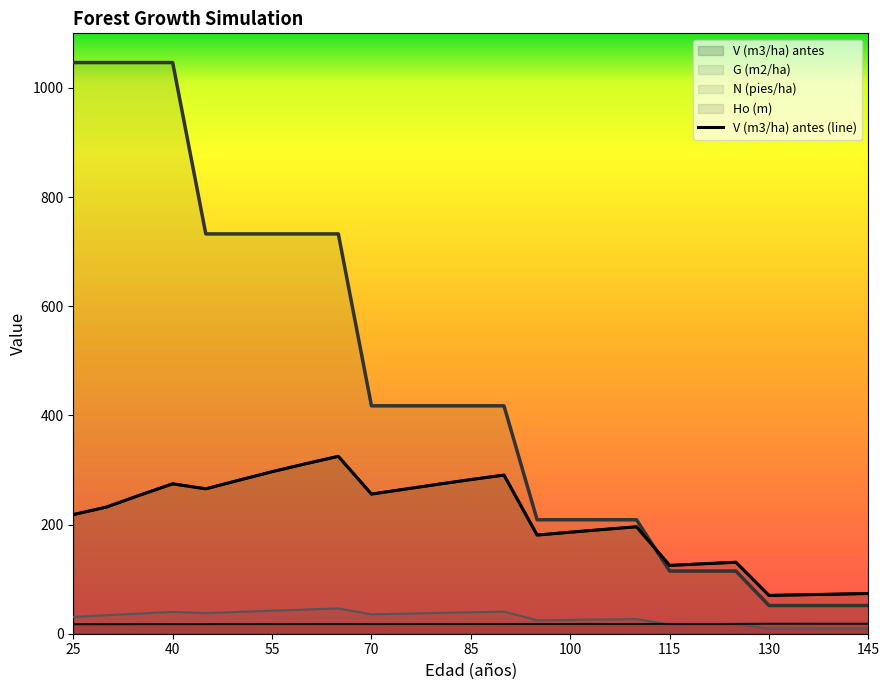

Count the number of categories in the chart.

25